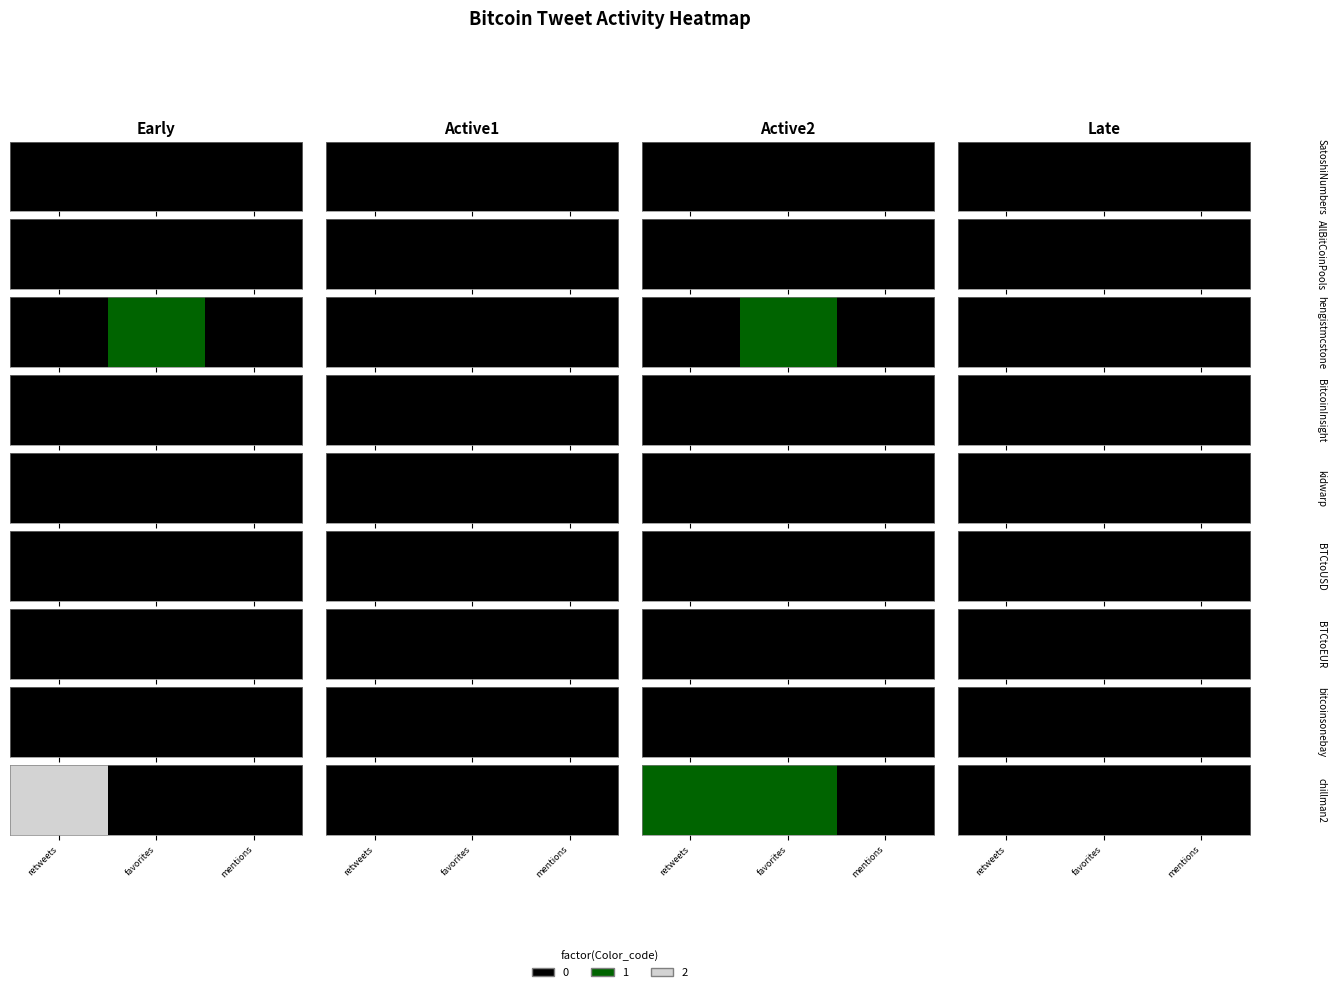

What is the difference between the maximum and minimum values in the chillman2 series?

2